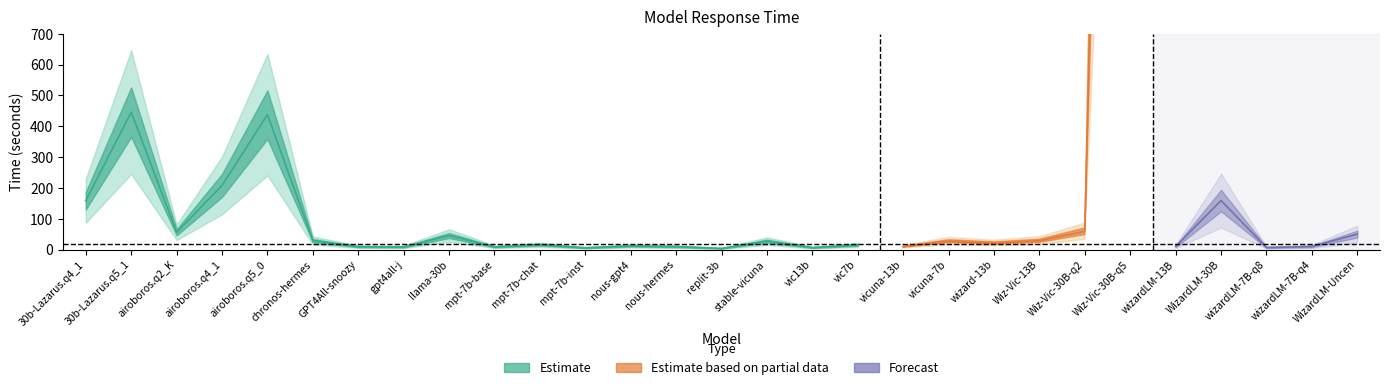

Rank the categories by value from highest to lowest.

23, 1, 4, 3, 25, 0, 22, 2, 28, 8, 5, 21, 15, 19, 20, 10, 17, 12, 24, 27, 13, 6, 18, 9, 7, 26, 16, 11, 14